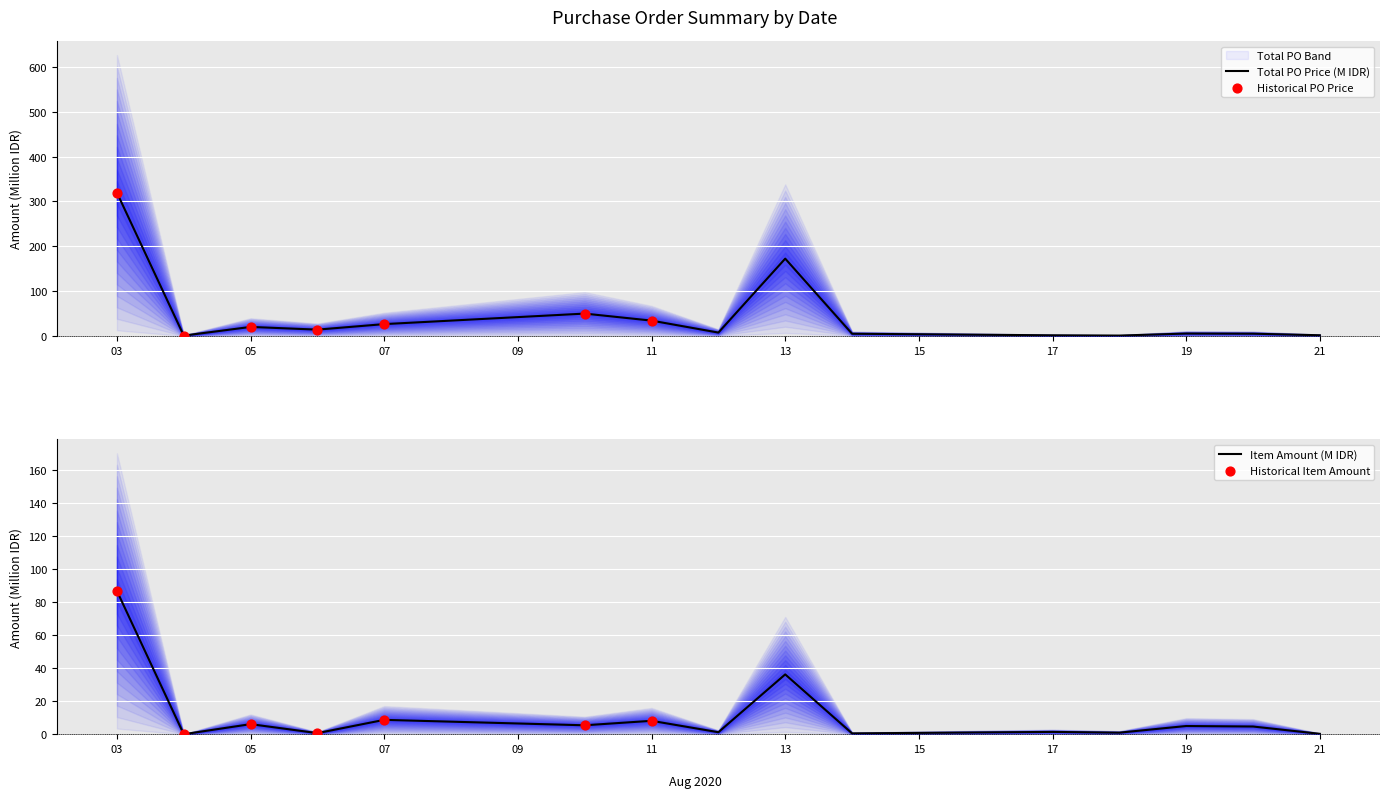

Which series contains the lowest Y value?

item_amount